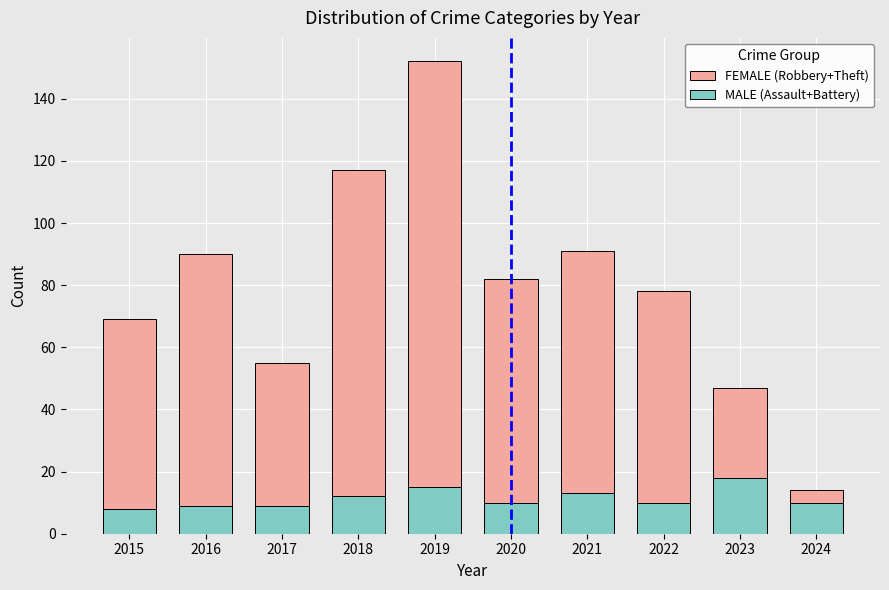

What is the approximate value of FEMALE (Robbery+Theft) at 2017?

55